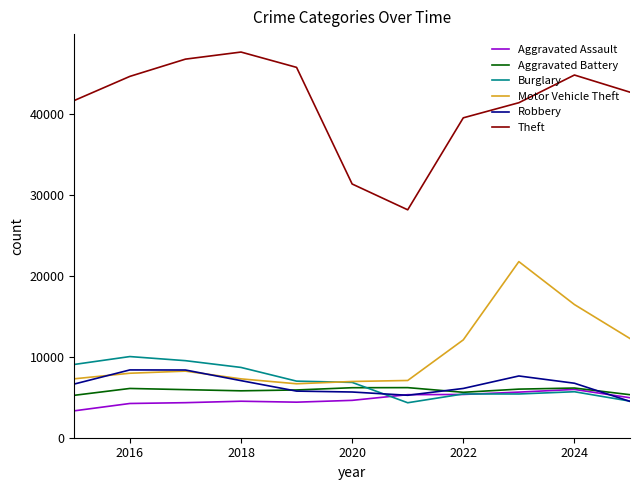

What is the minimum value shown in the chart?

3320